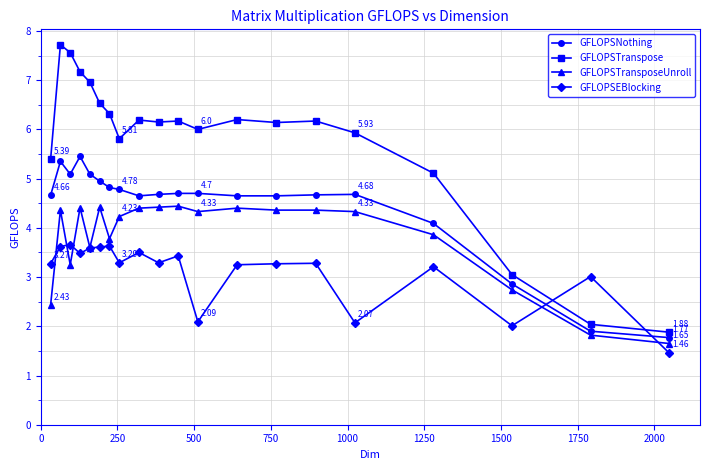

Which series has the largest total across all categories?

GFLOPSTranspose